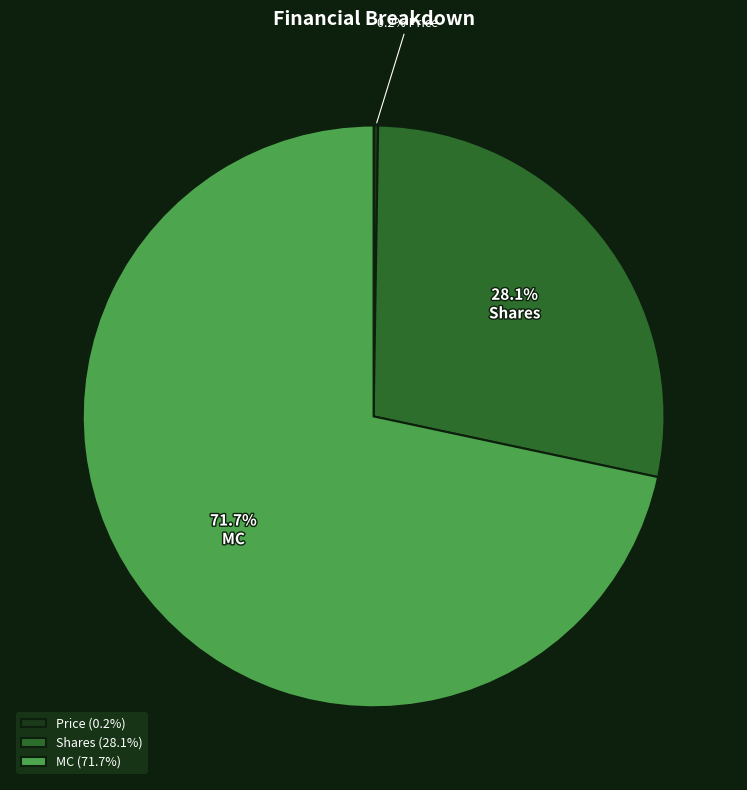

To the nearest percent, what percentage of the pie is MC?

72%